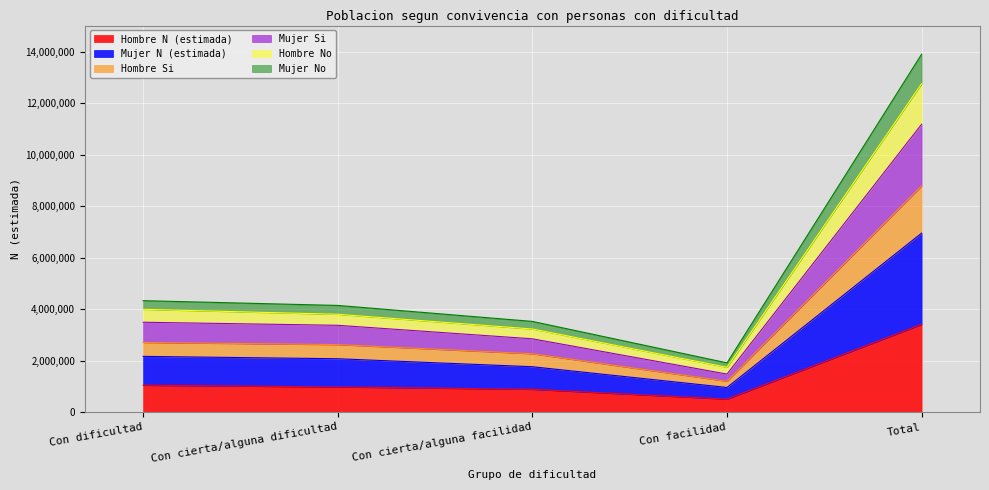

At which category is the sum across all series the highest?

Total